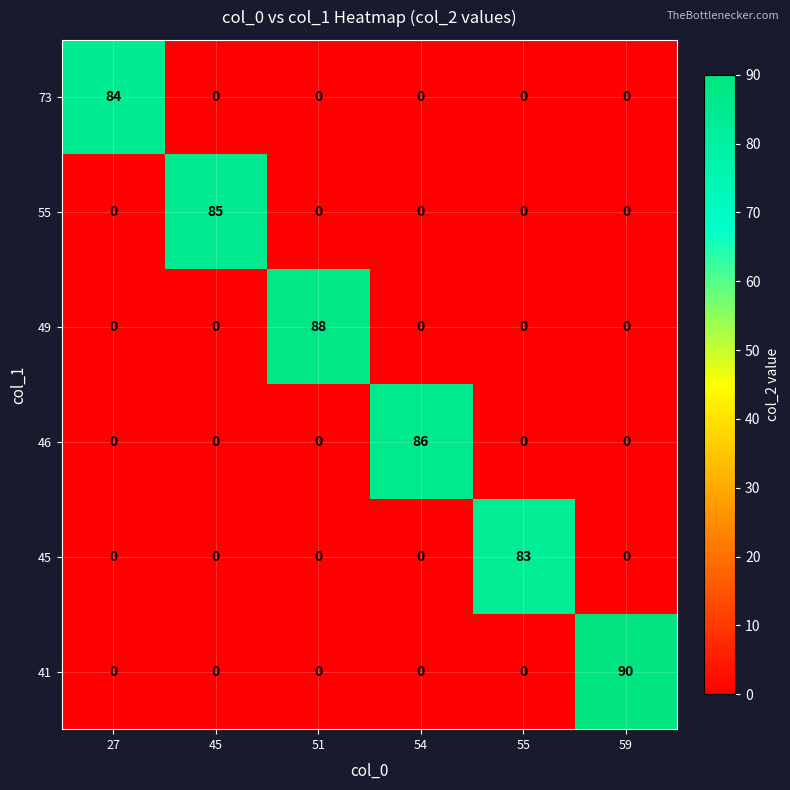

What is the maximum value shown in the chart?

90